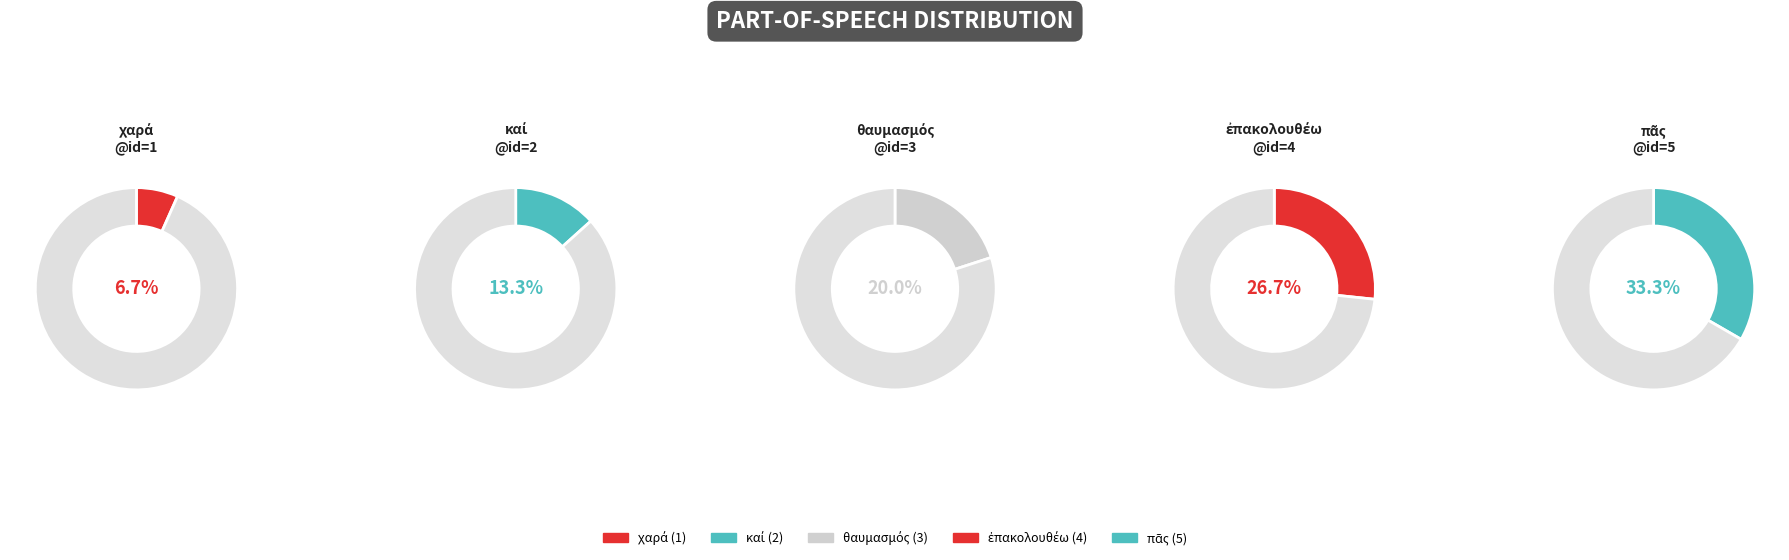

Count the number of slices in the pie.

5